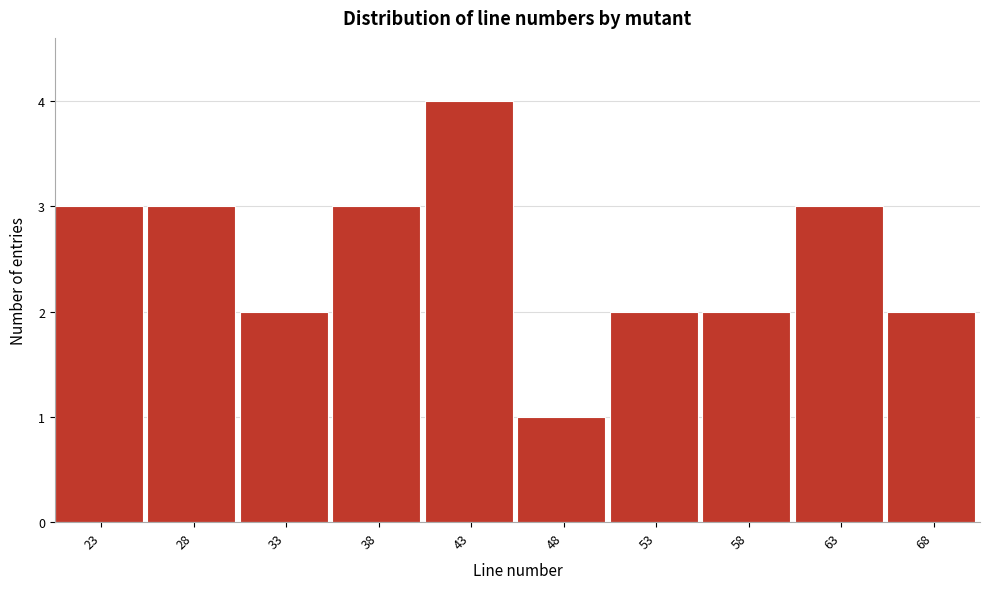

Reading left to right, what are all the values shown in this chart?

3	3	2	3	4	1	2	2	3	2